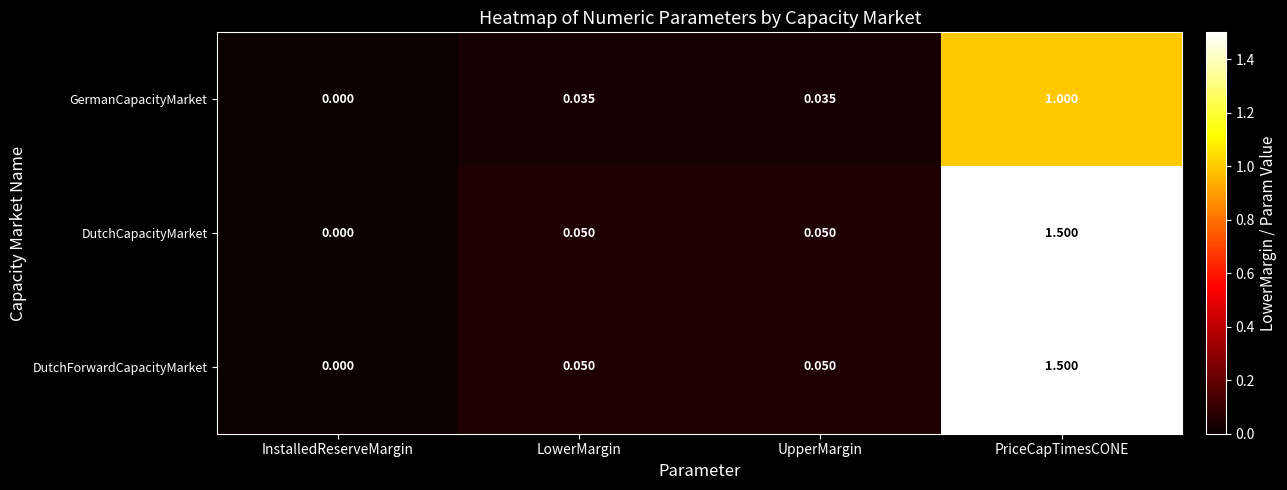

Is the value of GermanCapacityMarket at LowerMargin greater than the value of DutchForwardCapacityMarket at LowerMargin?

No